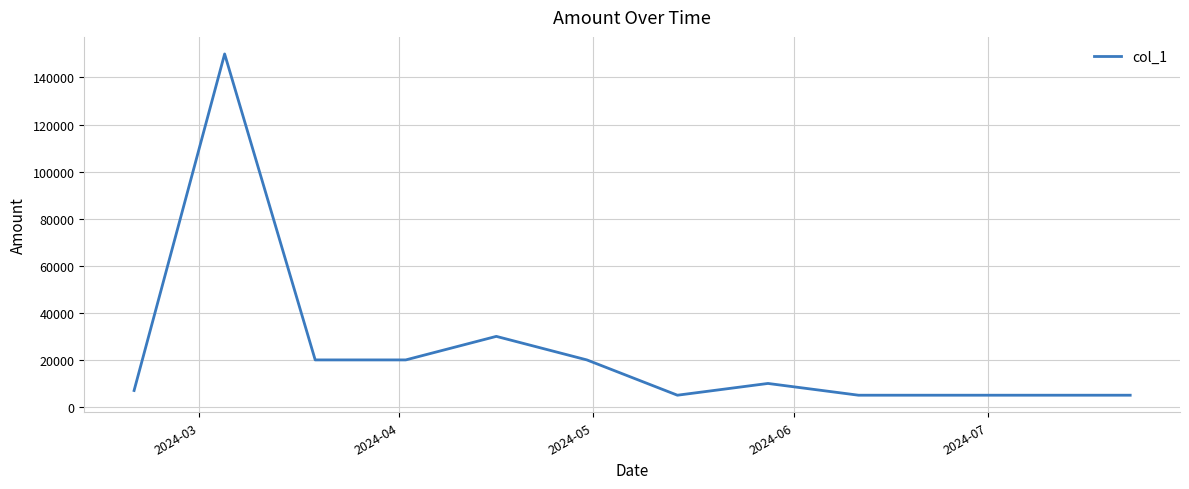

What is the smallest value displayed?

5000